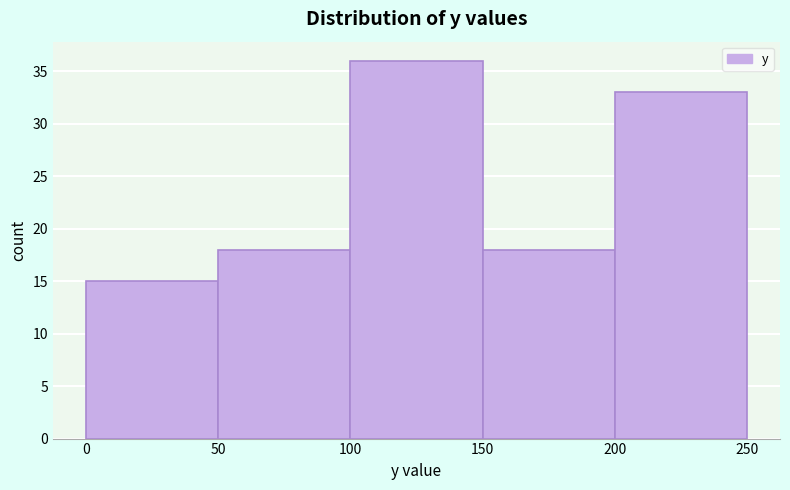

Reading left to right, transcribe this chart: for each bar, give the range it covers on the x-axis and its height. The values are not printed on the chart, so give them approximately, as read against the axis.

0 to 50: 15
50 to 100: 18
100 to 150: 36
150 to 200: 18
200 to 250: 33